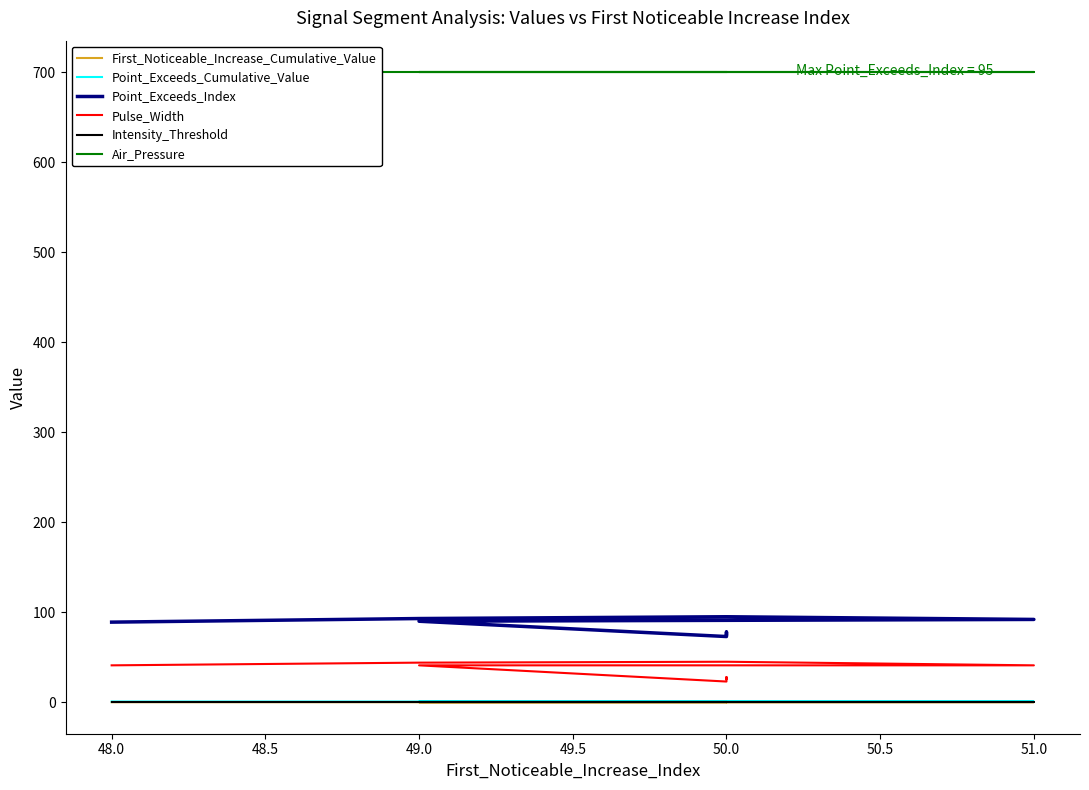

True or false: Intensity_Threshold and Point_Exceeds_Index intersect in this chart.

False